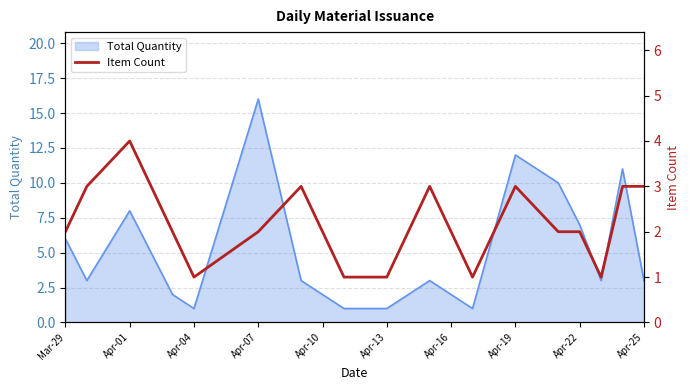

What is the smallest value displayed?

1